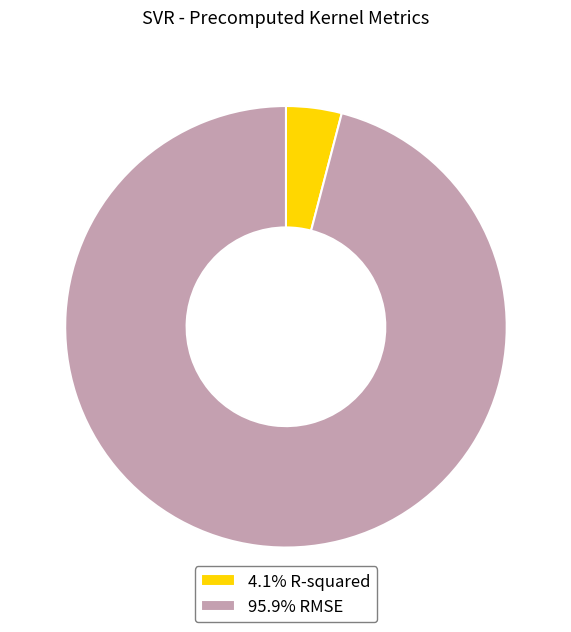

Do 4.1% R-squared and 95.9% RMSE together represent more than half of the pie?

Yes